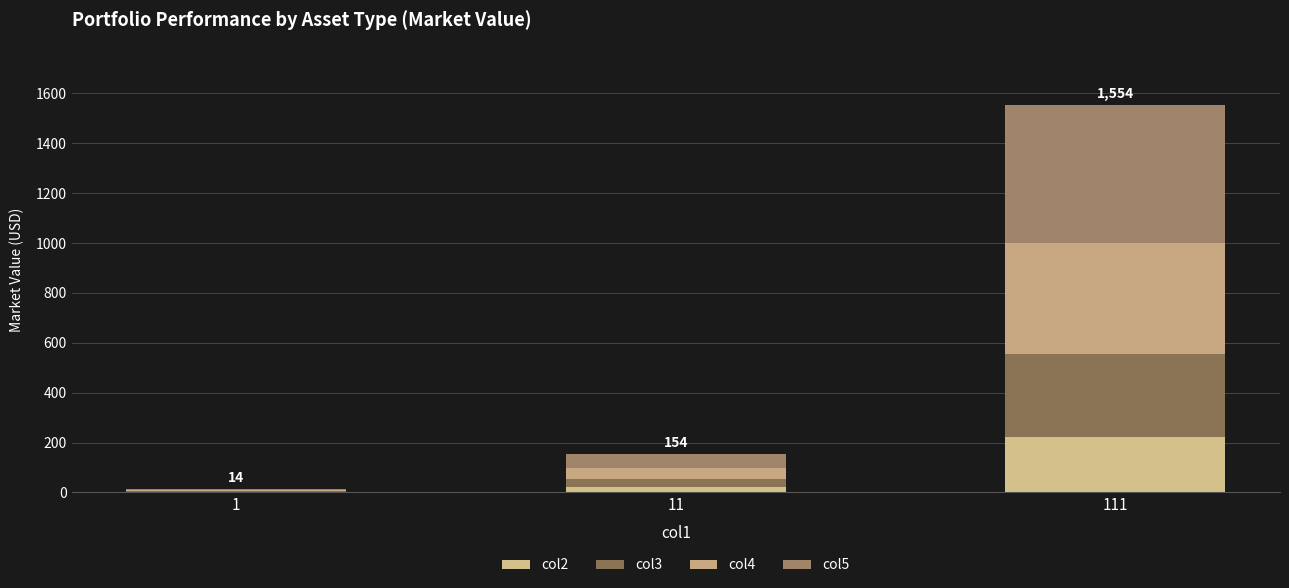

What is the sum of all col5 values?

615